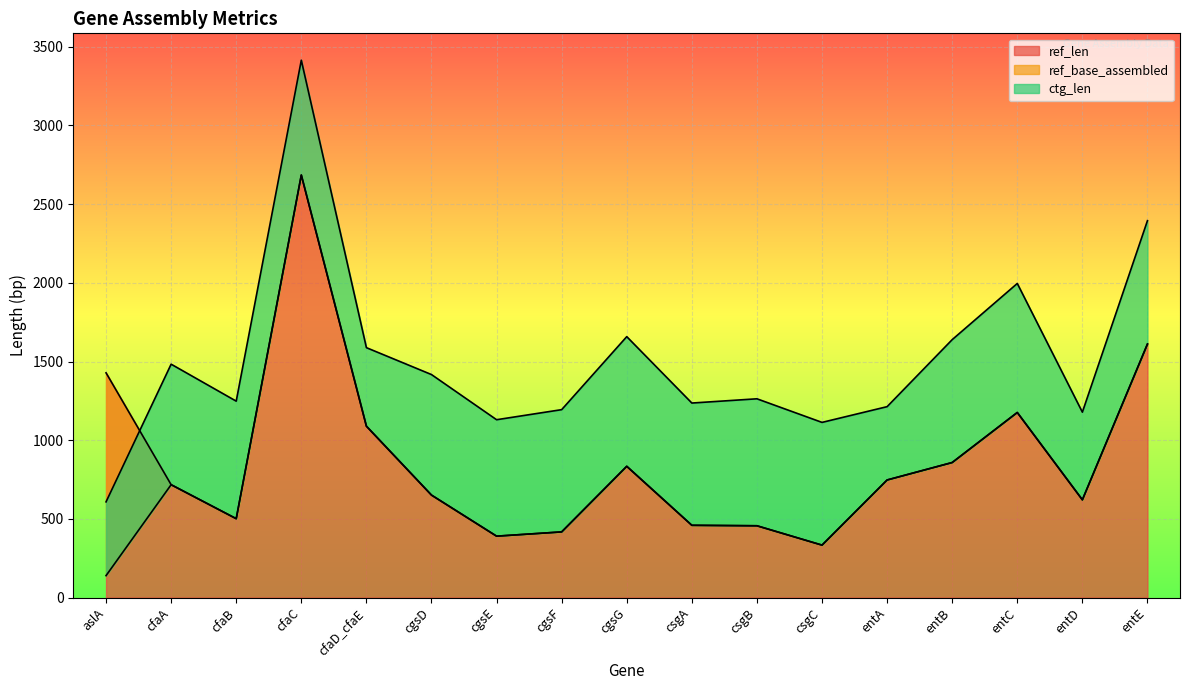

Reading left to right, transcribe all the data shown in this chart.

ref_len: 1428	717	501	2685	1089	651	390	417	834	459	456	333	747	858	1176	621	1611
ref_base_assembled: 139	717	501	2685	1089	651	390	417	834	459	456	333	747	858	1176	621	1611
ctg_len: 608	1483	1248	3415	1588	1417	1130	1194	1658	1236	1263	1113	1213	1639	1996	1178	2395